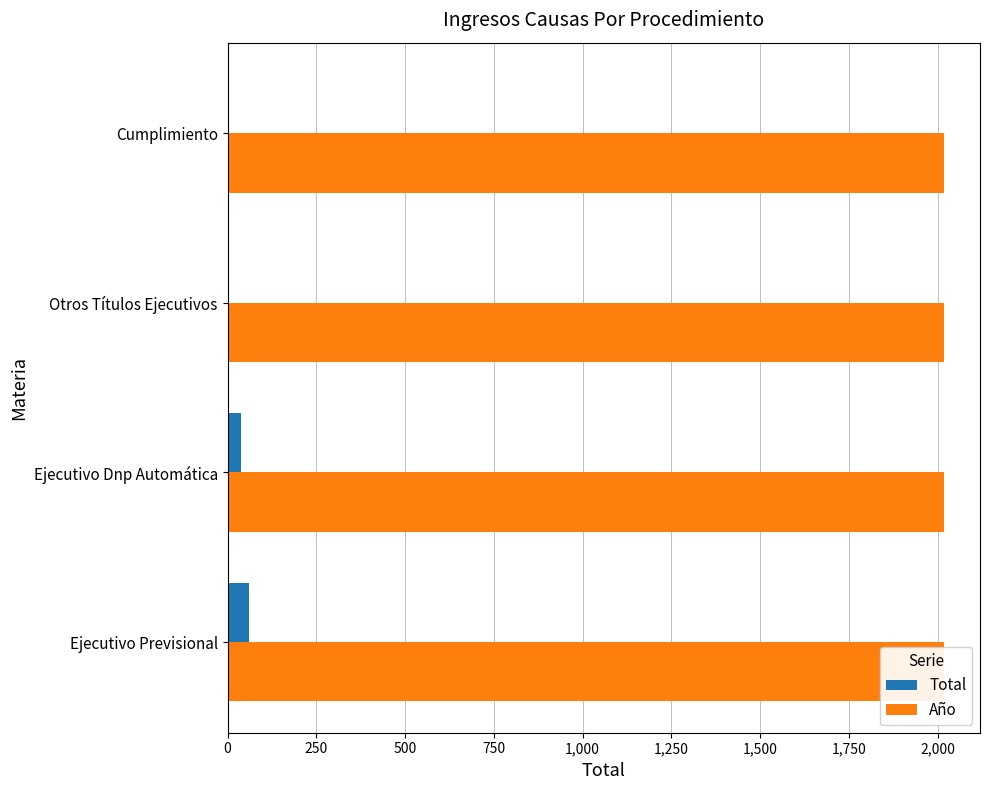

Are the bars horizontal?

Yes